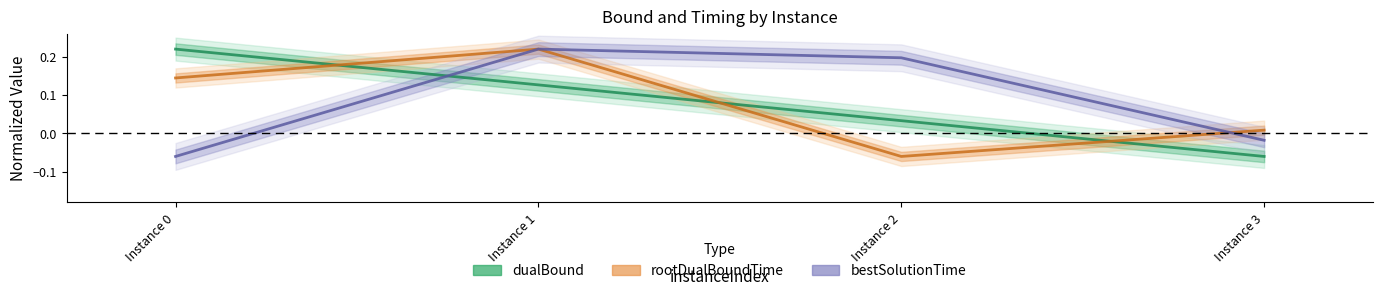

Reading right to left, list all the values displayed in this chart.

dualBound: -0.1	0.0	0.1	0.2
rootDualBoundTime: 0.0	-0.1	0.2	0.1
bestSolutionTime: -0.0	0.2	0.2	-0.1